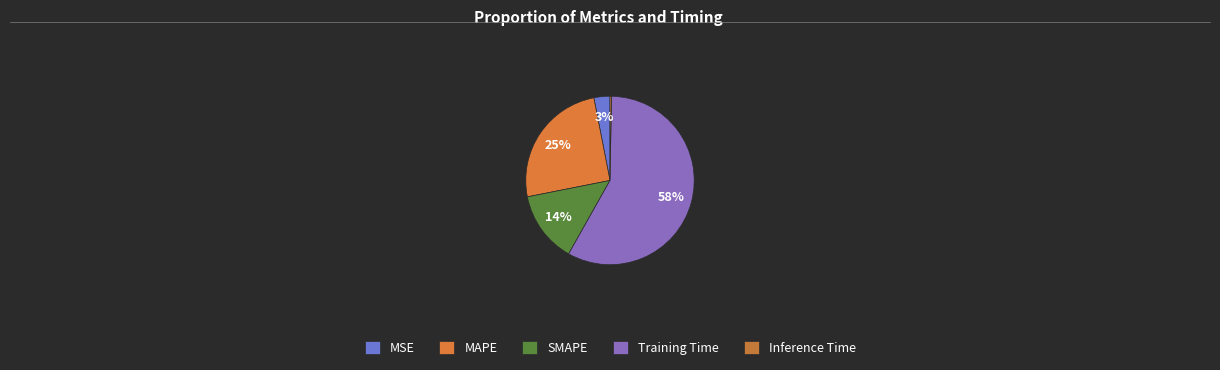

Rank the categories by value from lowest to highest.

Inference Time, MSE, SMAPE, MAPE, Training Time